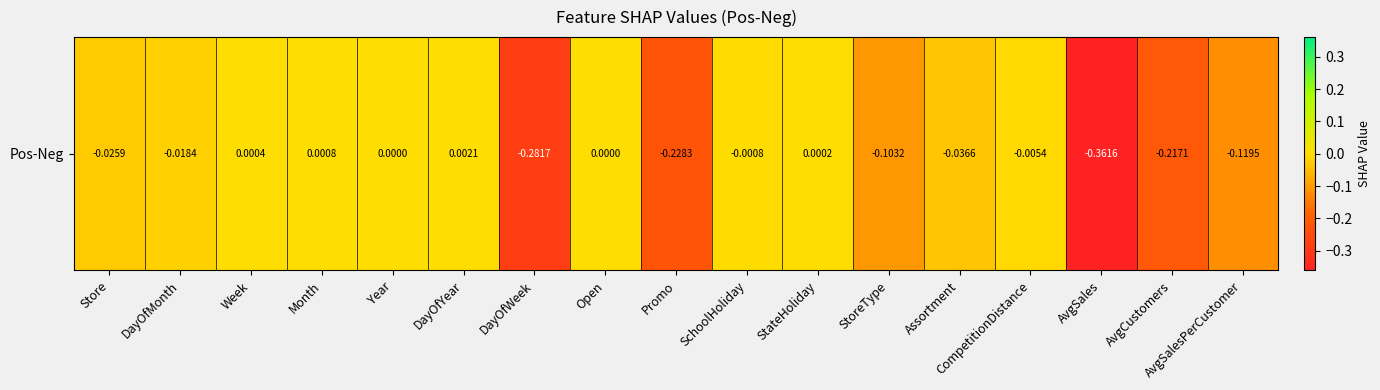

How many data points does each series have?

17